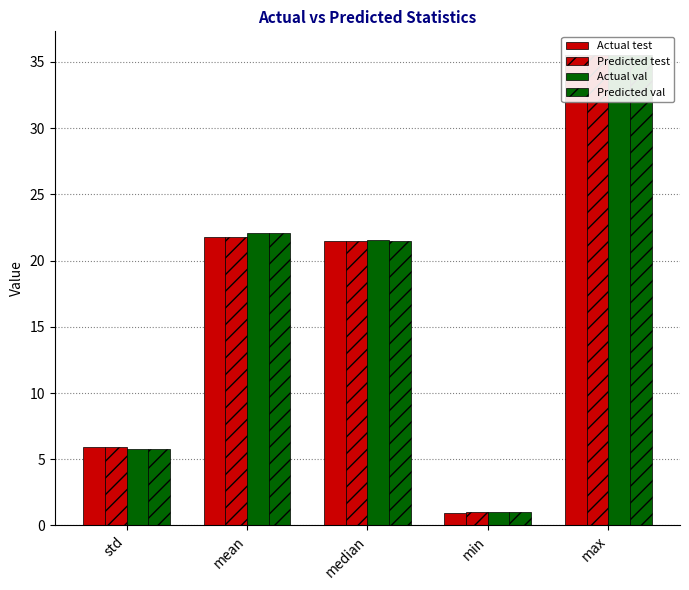

Read the Predicted val value at mean.

22.1